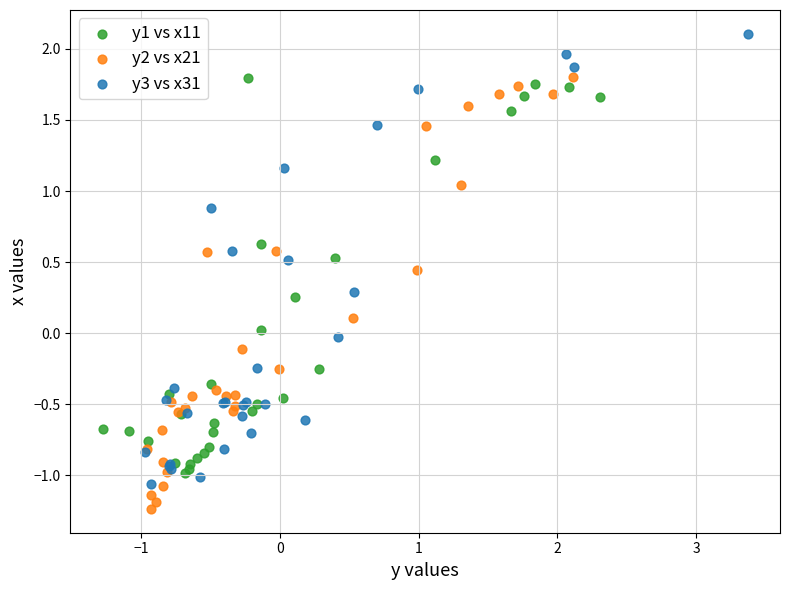

Which series reaches the maximum Y coordinate?

y3 vs x31